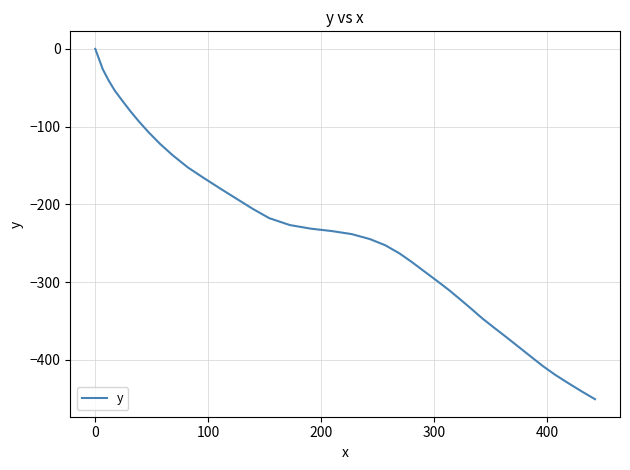

What is the minimum value shown in the chart?

-450.5